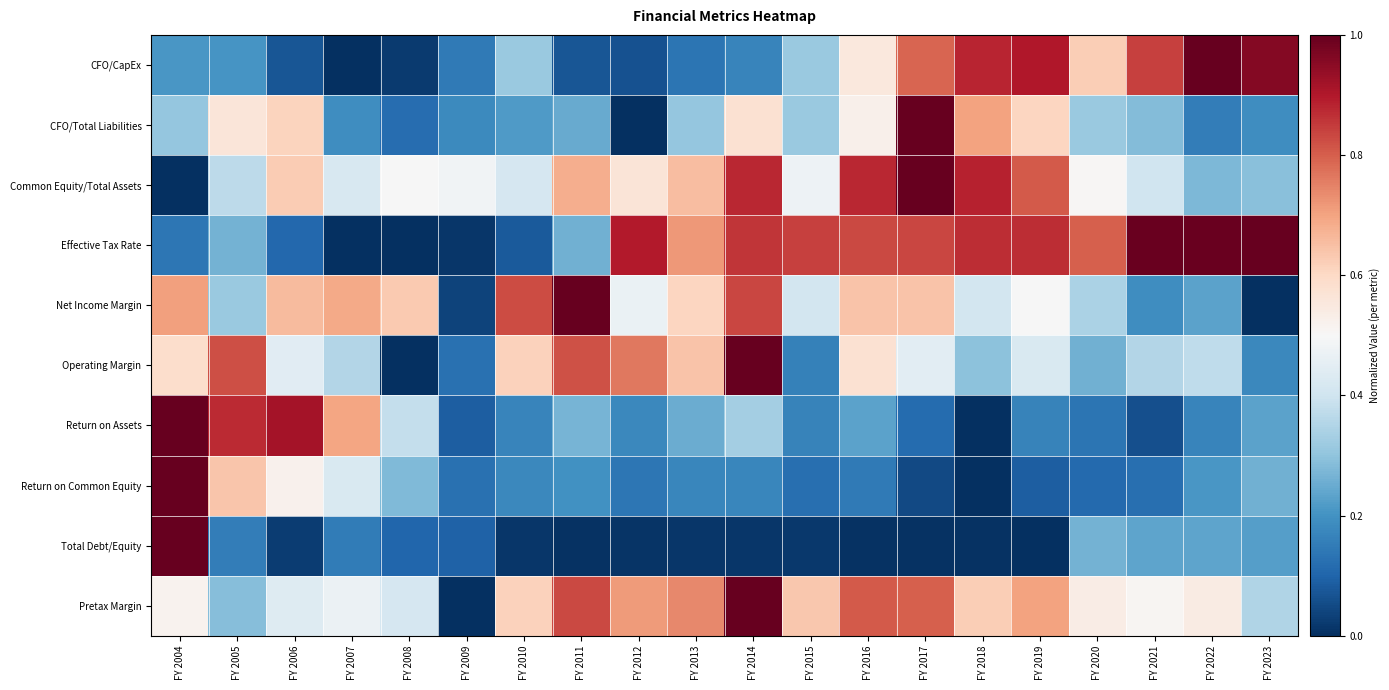

Between FY 2016 and FY 2022, which series saw the biggest shift?

Common Equity/Total Assets